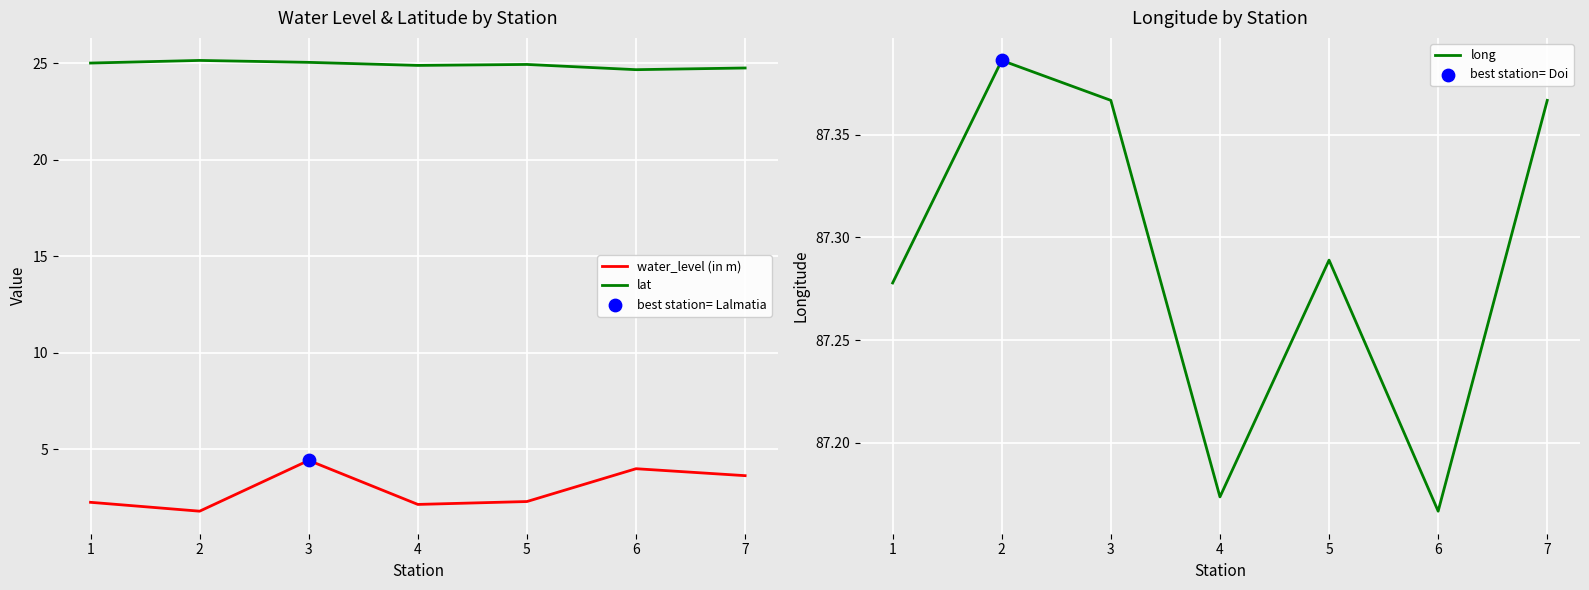

What are all the series names shown in the legend?

water_level (in m), lat, long